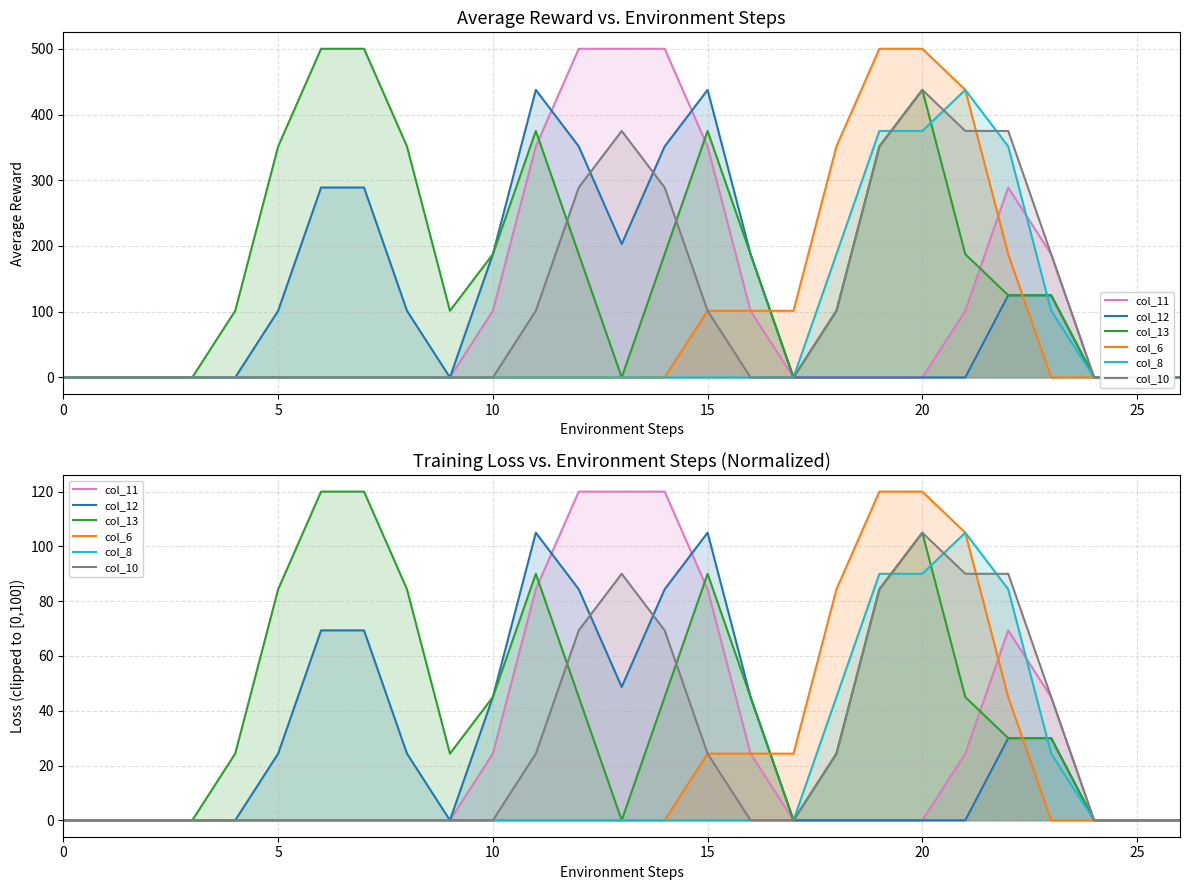

What are all the series names shown in the legend?

col_11, col_12, col_13, col_6, col_8, col_10